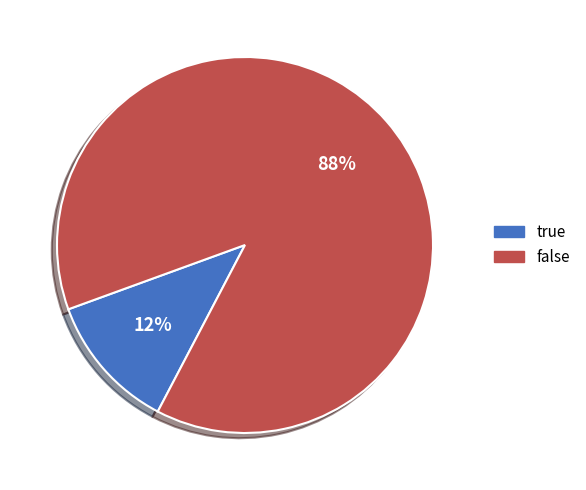

Does true represent more than half of the total?

No